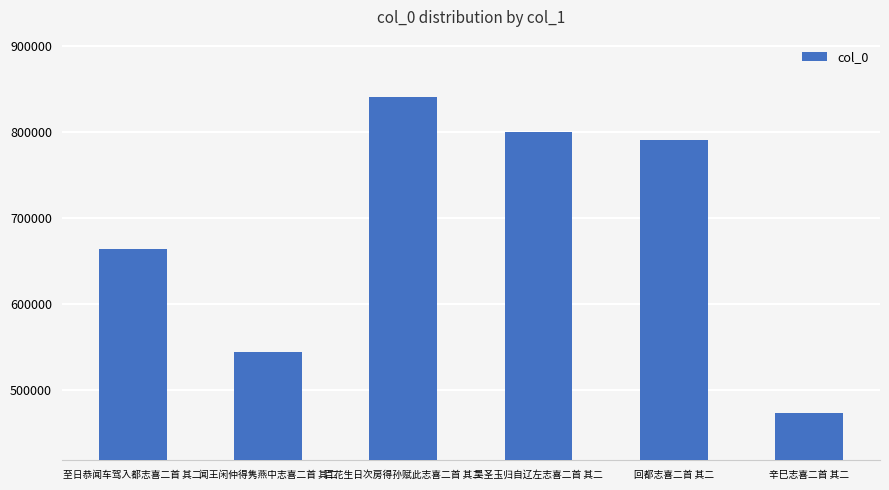

Count the number of data series in this chart.

1